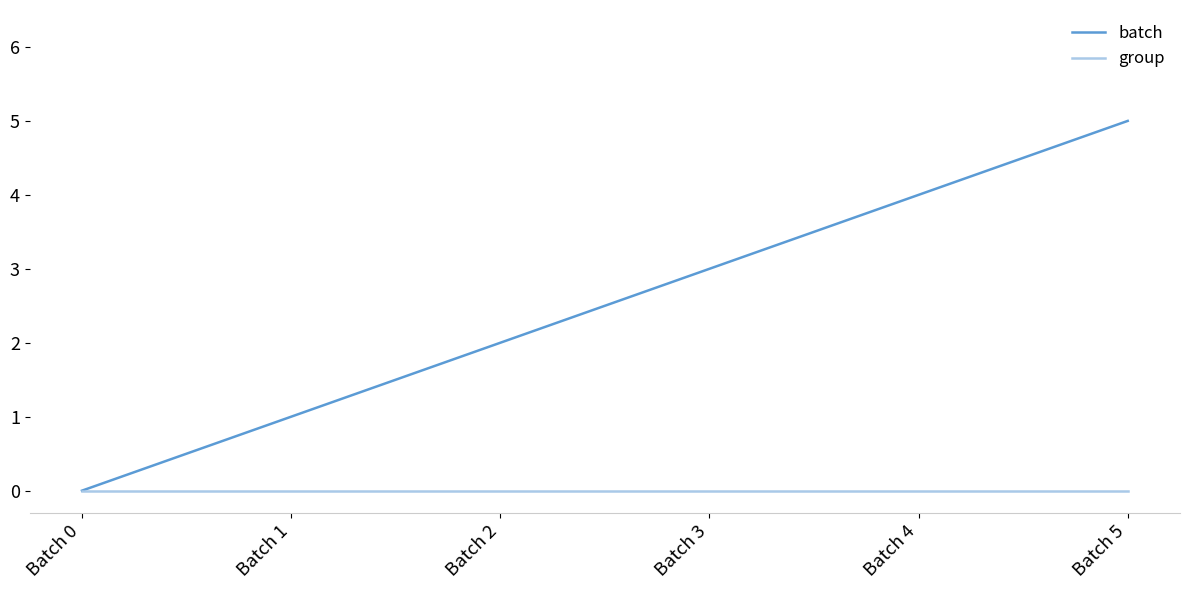

Does the chart display data point markers on the line(s)?

No